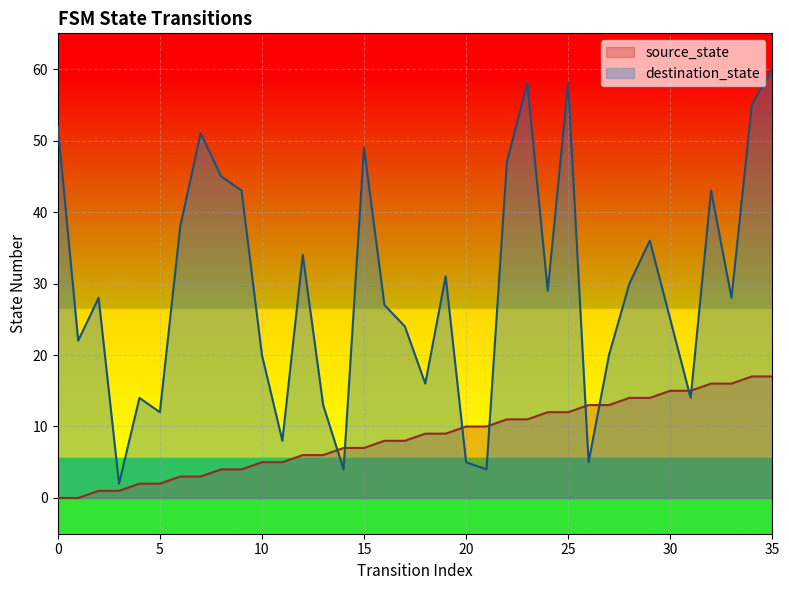

Where is destination_state nearest to the value 31?

19